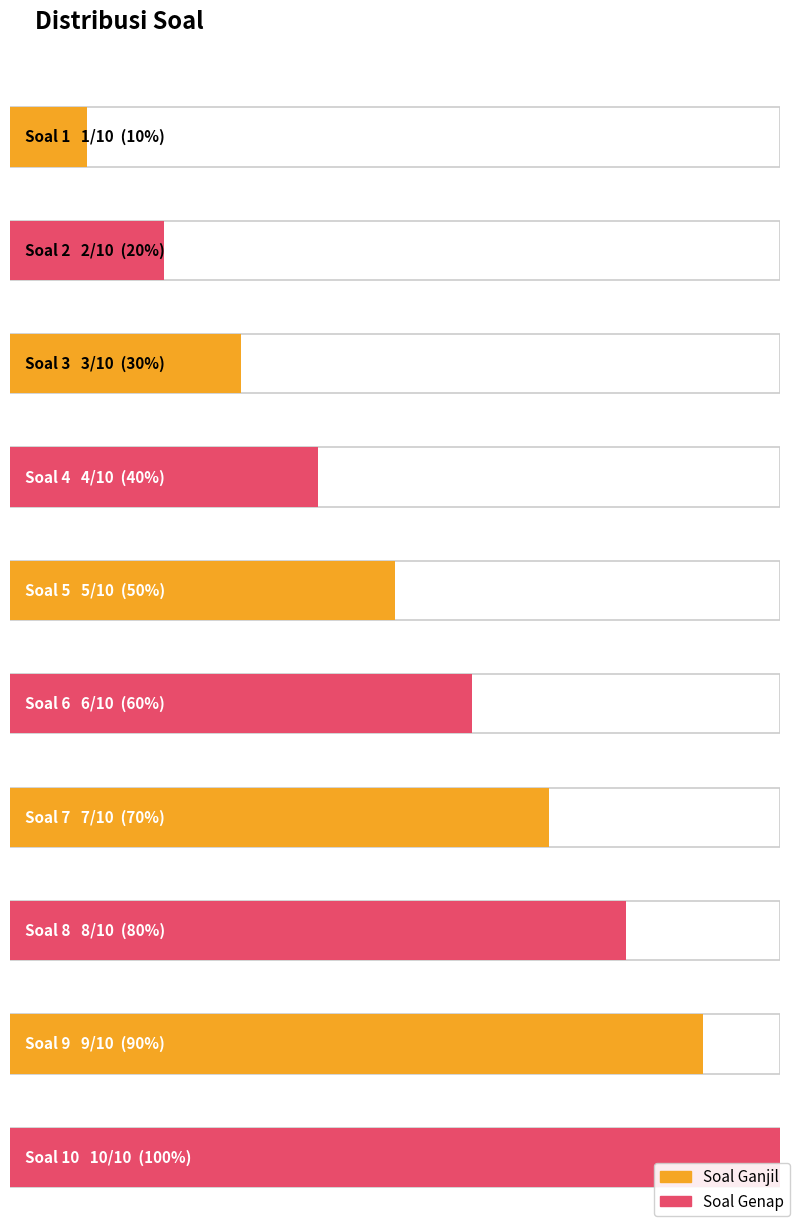

At which label does the data first exceed 6?

Soal 7